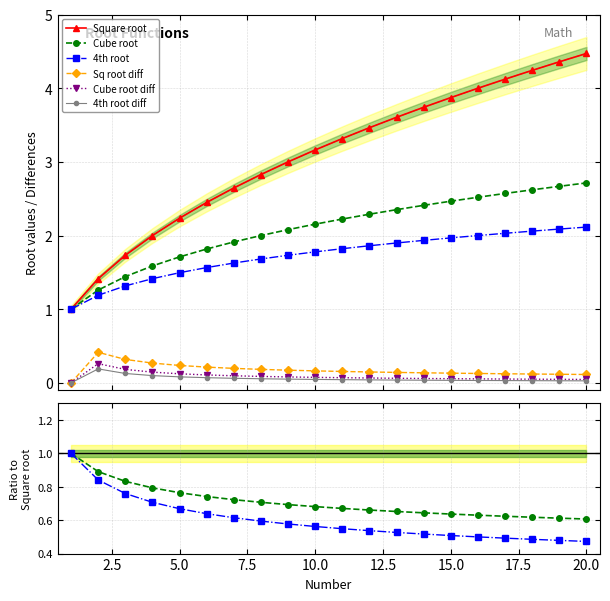

At which label is 4th root diff closest to 0?

1